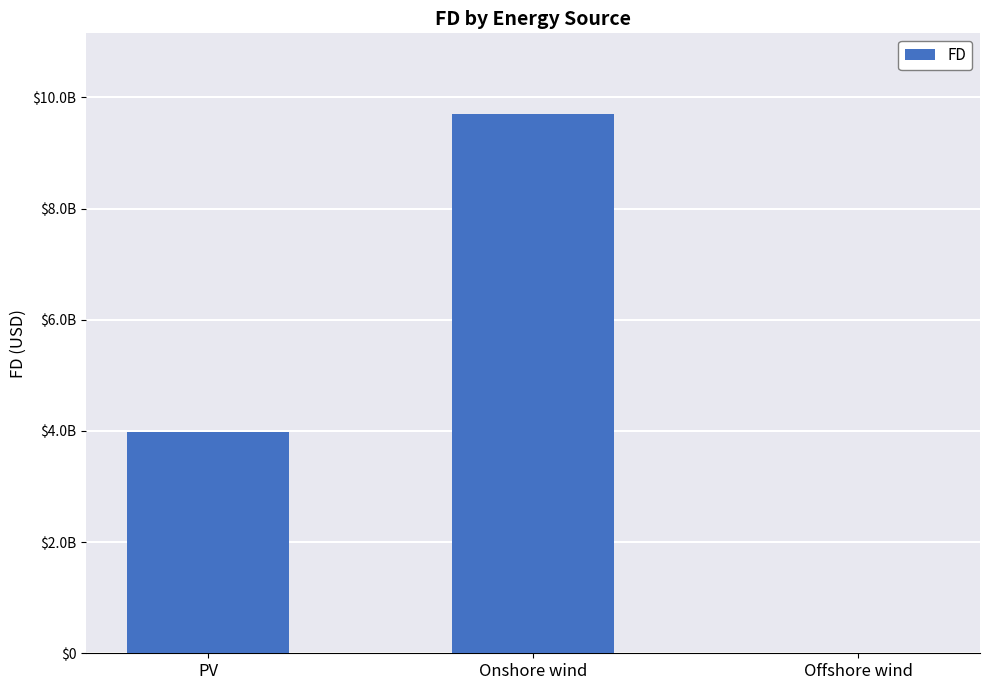

True or false: the data shows 6776563286.6 at PV.

False